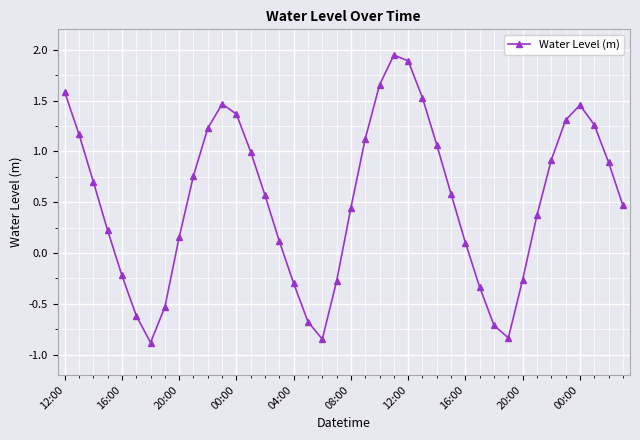

What is the smallest value displayed?

-0.9